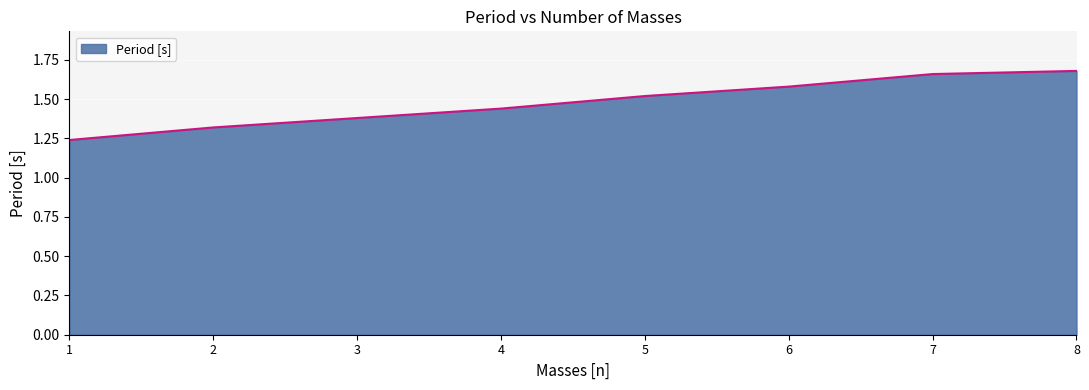

List the labels in order of value, smallest first.

1, 2, 3, 4, 5, 6, 7, 8